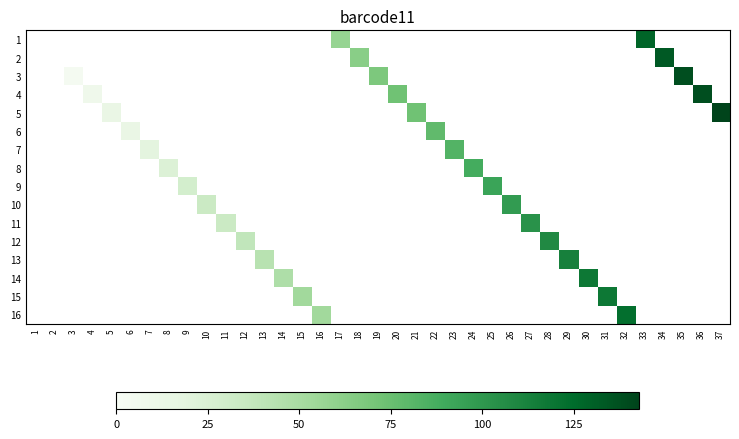

What is the total value across all series at 4?

8